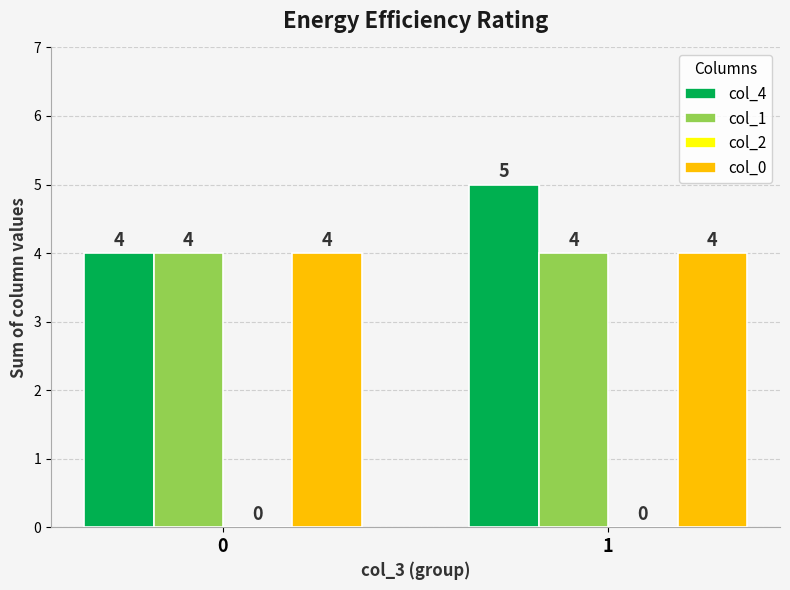

What is the average value of the col_1 series?

4